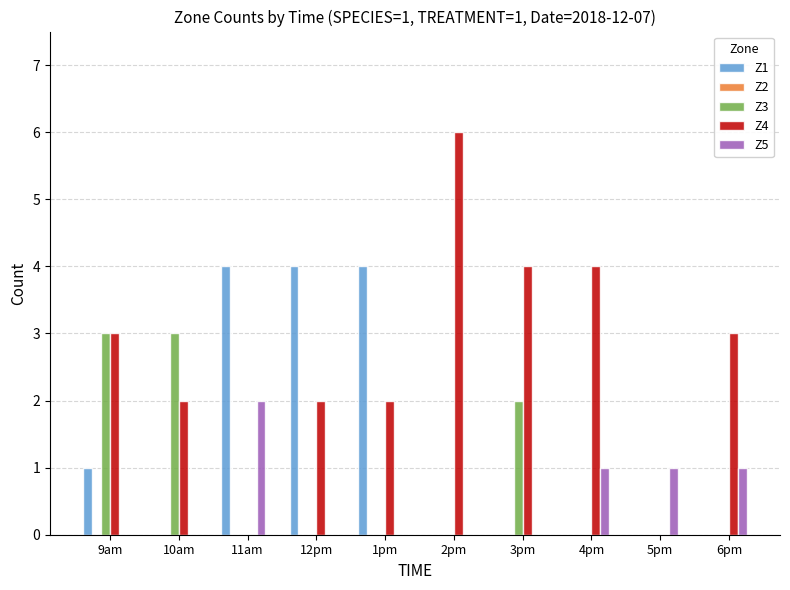

The value of Z4 at 2pm is 6. True or false?

True